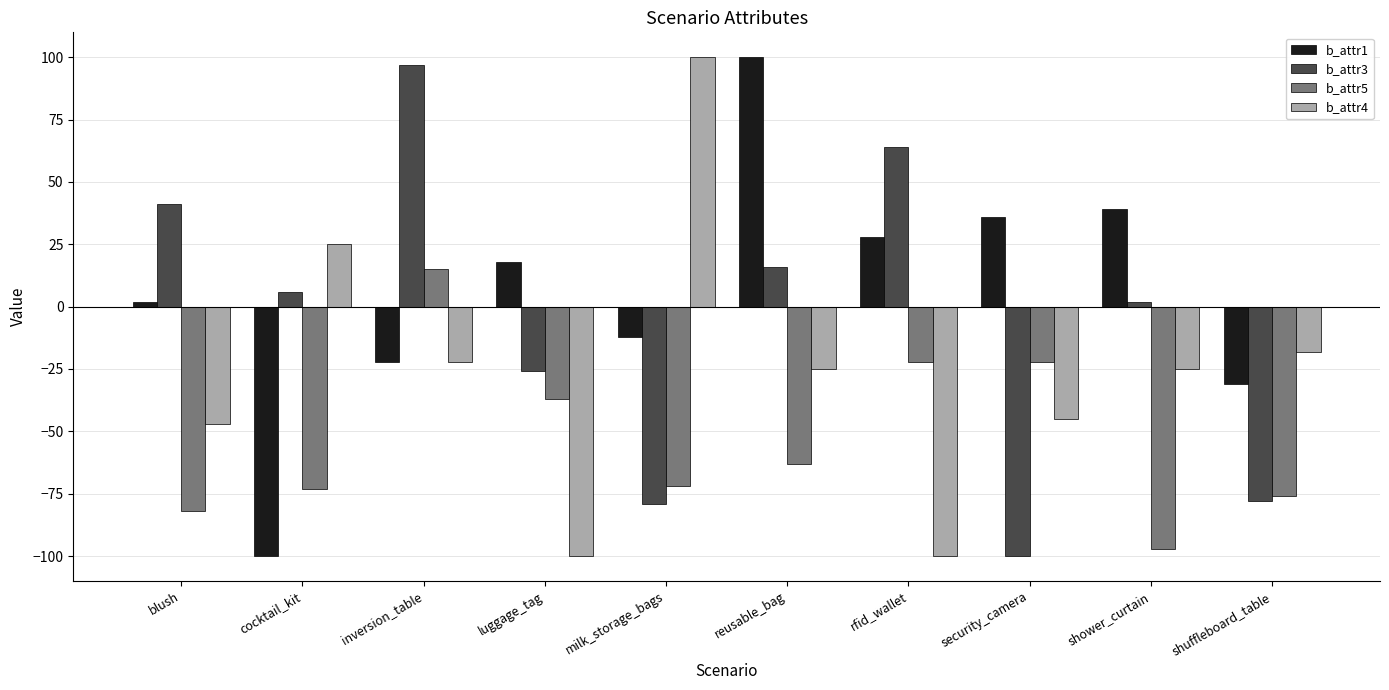

What position from the left is luggage_tag?

4